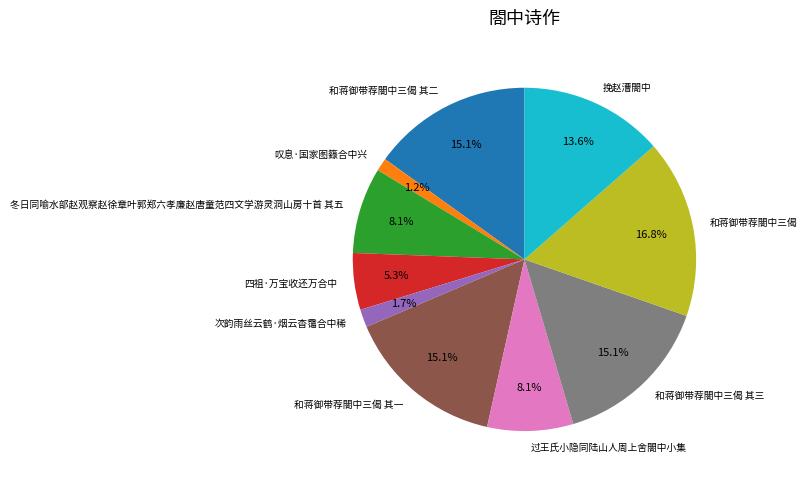

Approximately how many times larger is the value at 冬日同喻水部赵观察赵徐章叶郭郑六孝廉赵唐童范四文学游灵洞山房十首 其五 compared to 和蒋御带荐閤中三偈 其二?

0.5